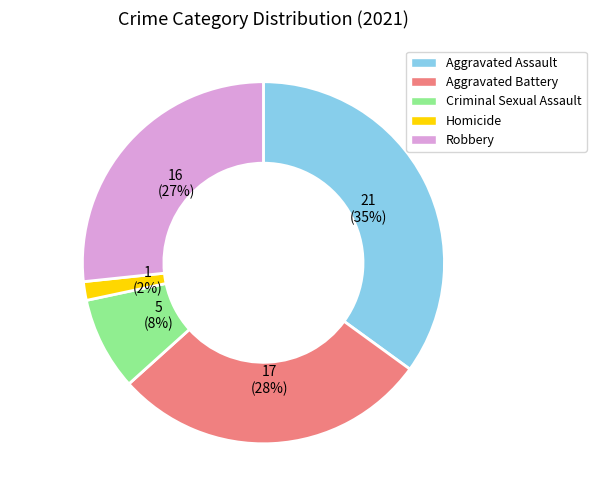

To the nearest percent, what percentage of the pie is Homicide?

2%